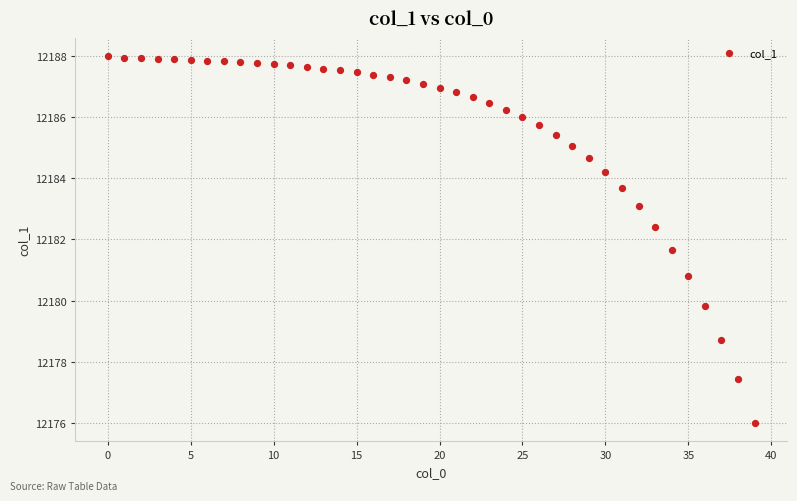

What is the range of Y values (max minus min)?

12.0